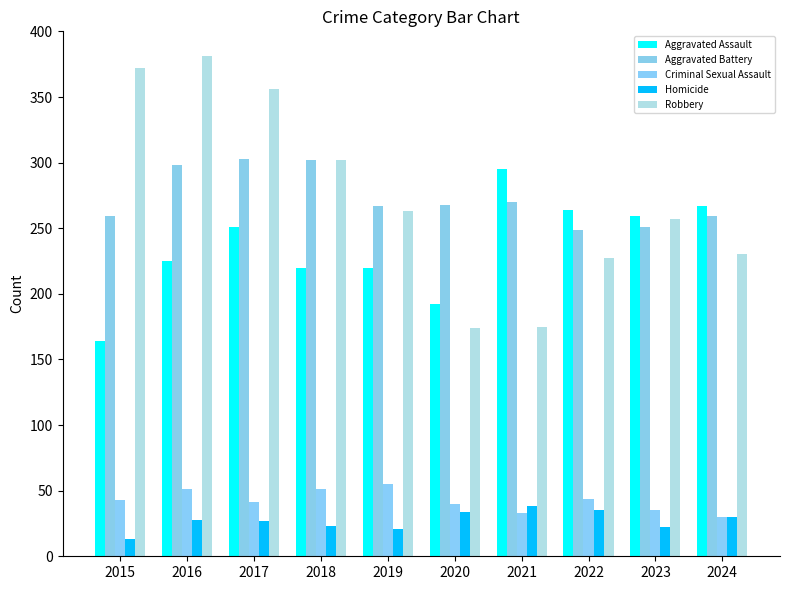

Which series has the largest total across all categories?

Robbery